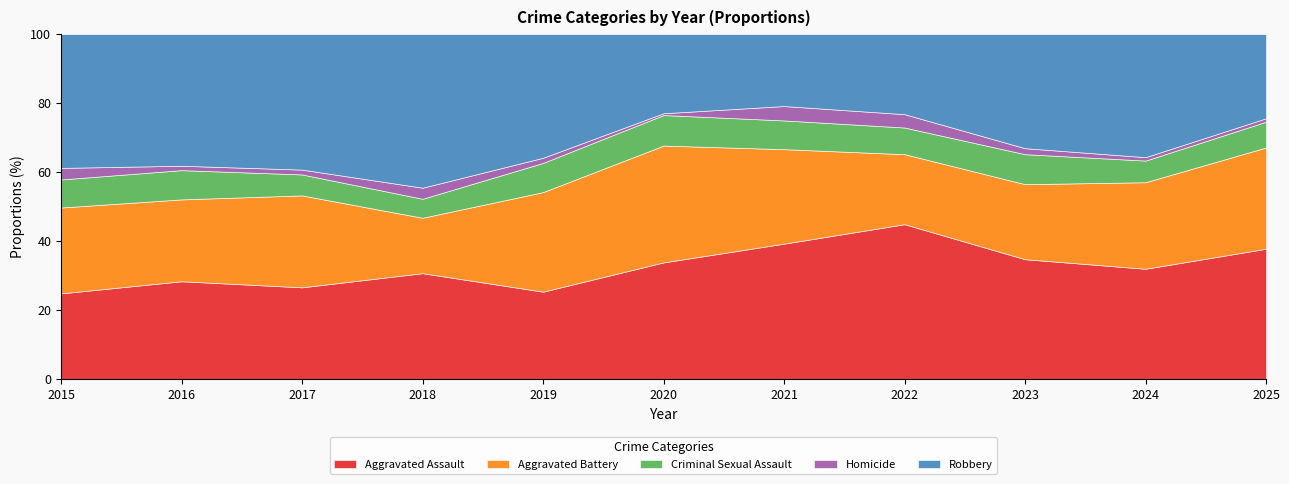

What is the total value across all series at 2018?

100.0